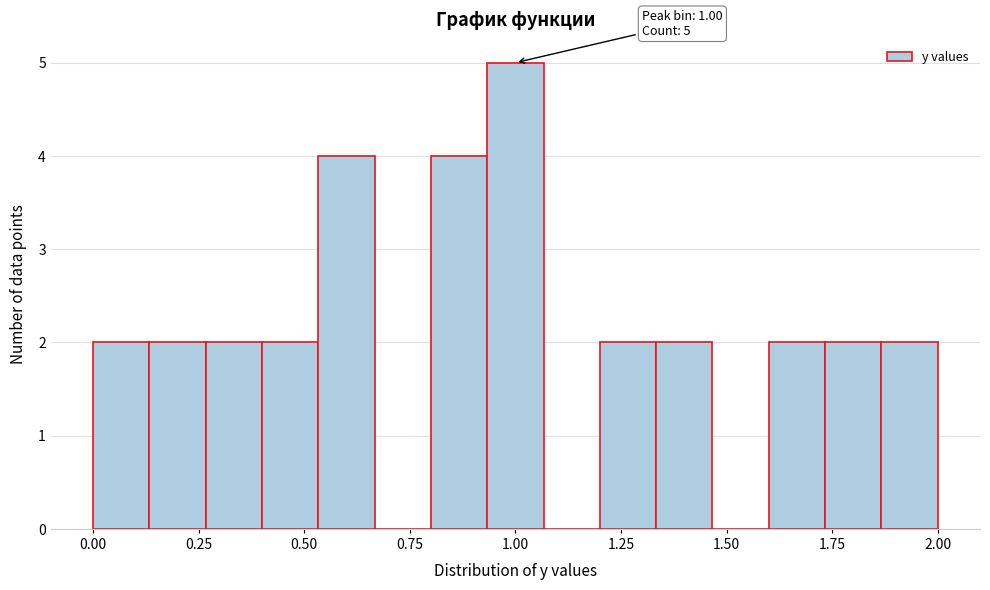

Read against the x-axis, roughly where is the centre of the tallest bar?

1.00